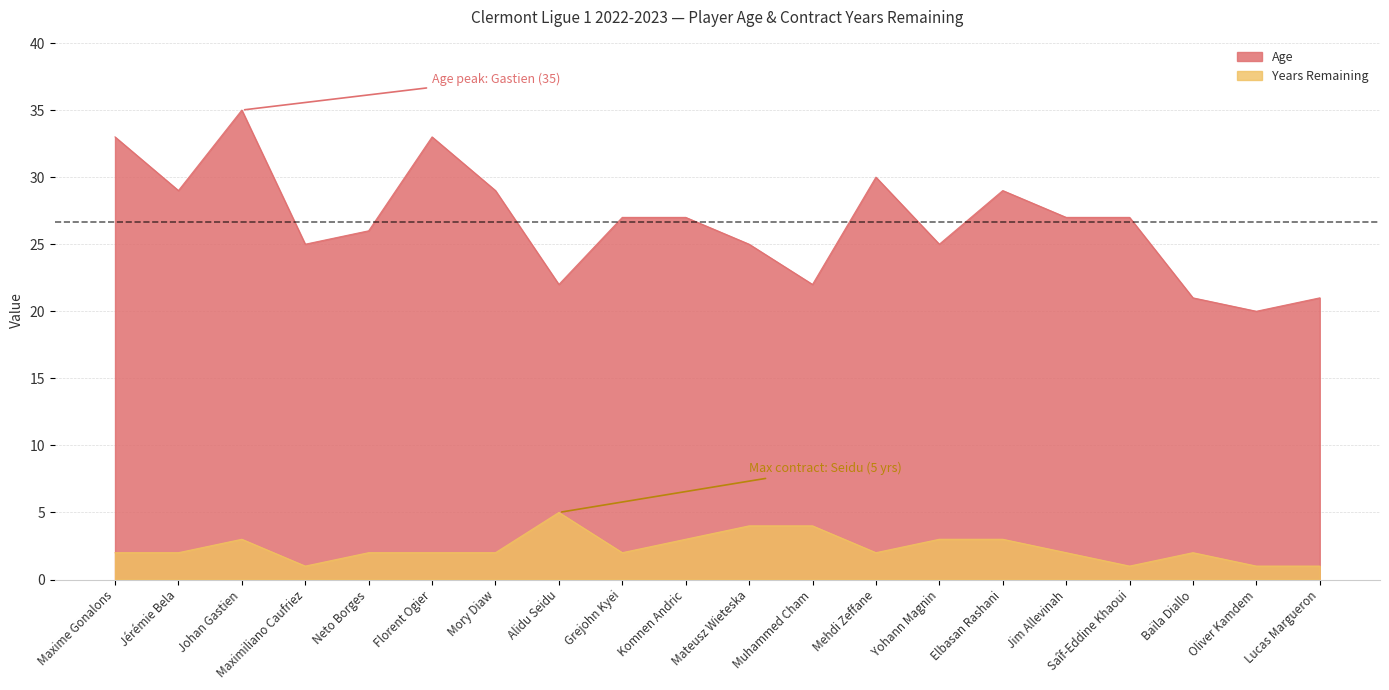

What are all the series names shown in the legend?

Age, Years Remaining